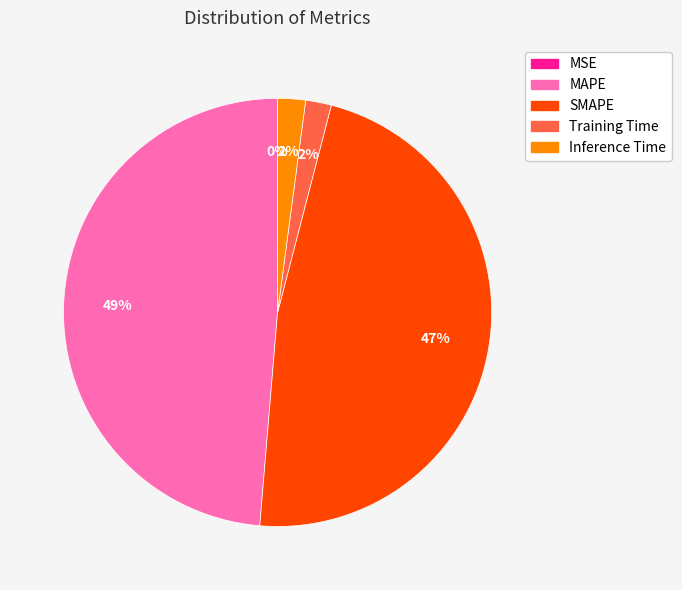

To the nearest percent, what portion does SMAPE represent?

47%